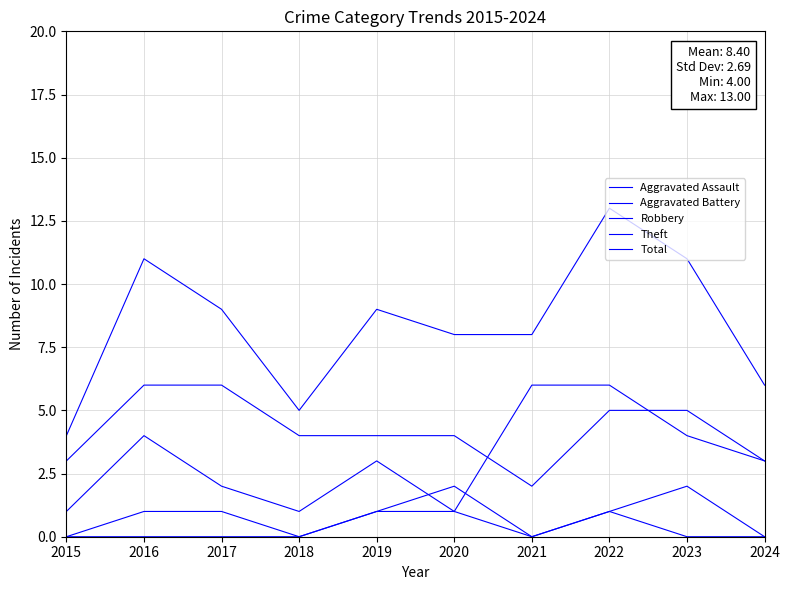

Reading left to right, what are all the values shown in this chart?

Aggravated Assault: 2015=0	2016=1	2017=1	2018=0	2019=1	2020=1	2021=0	2022=1	2023=0	2024=0
Aggravated Battery: 2015=0	2016=0	2017=0	2018=0	2019=1	2020=2	2021=0	2022=1	2023=2	2024=0
Robbery: 2015=1	2016=4	2017=2	2018=1	2019=3	2020=1	2021=6	2022=6	2023=4	2024=3
Theft: 2015=3	2016=6	2017=6	2018=4	2019=4	2020=4	2021=2	2022=5	2023=5	2024=3
Total: 2015=4	2016=11	2017=9	2018=5	2019=9	2020=8	2021=8	2022=13	2023=11	2024=6